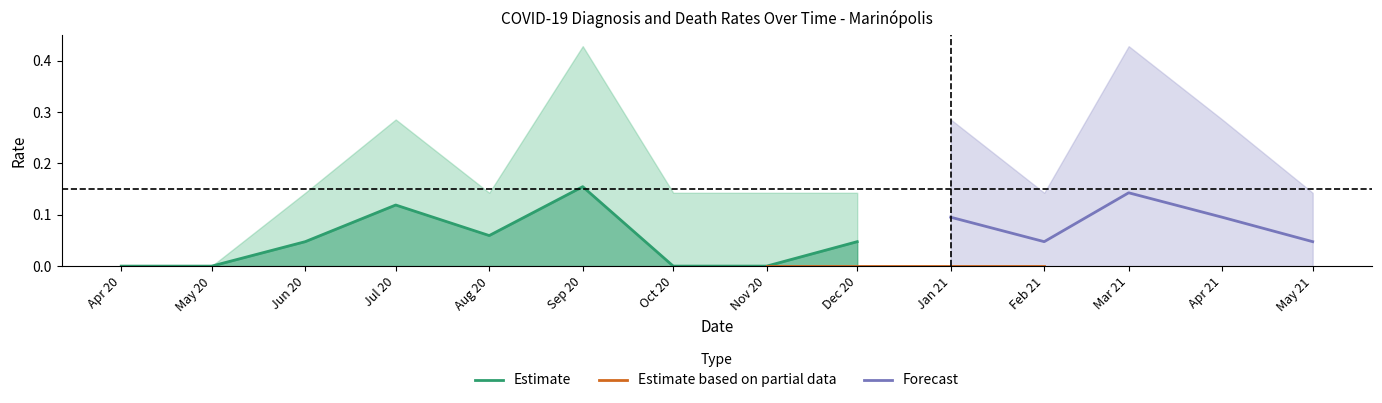

The Estimate series shows 0.1 at Dec 20. True or false?

False